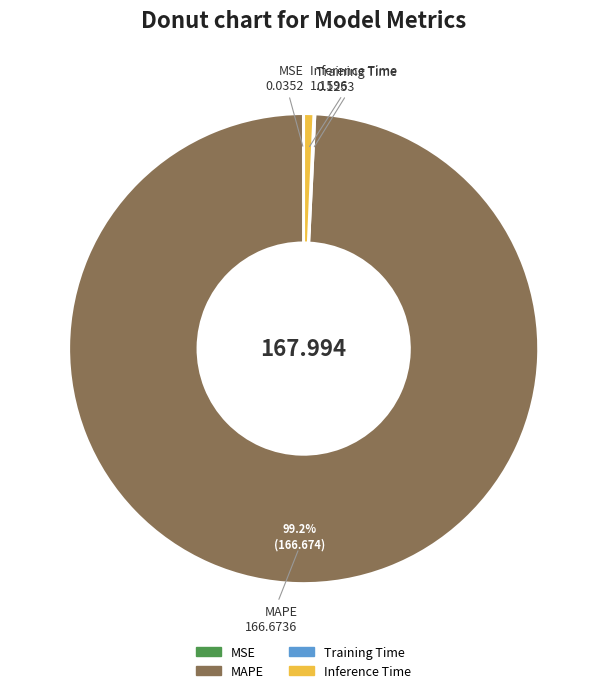

What is the largest slice in the pie chart?

MAPE